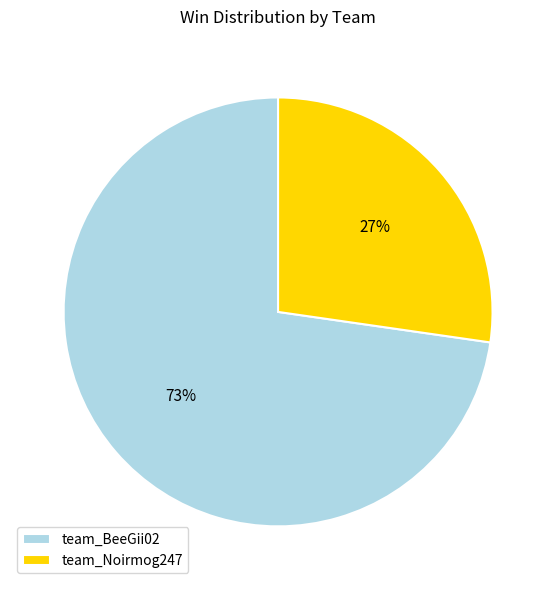

Combined, do team_Noirmog247 and team_BeeGii02 account for over 50%?

Yes